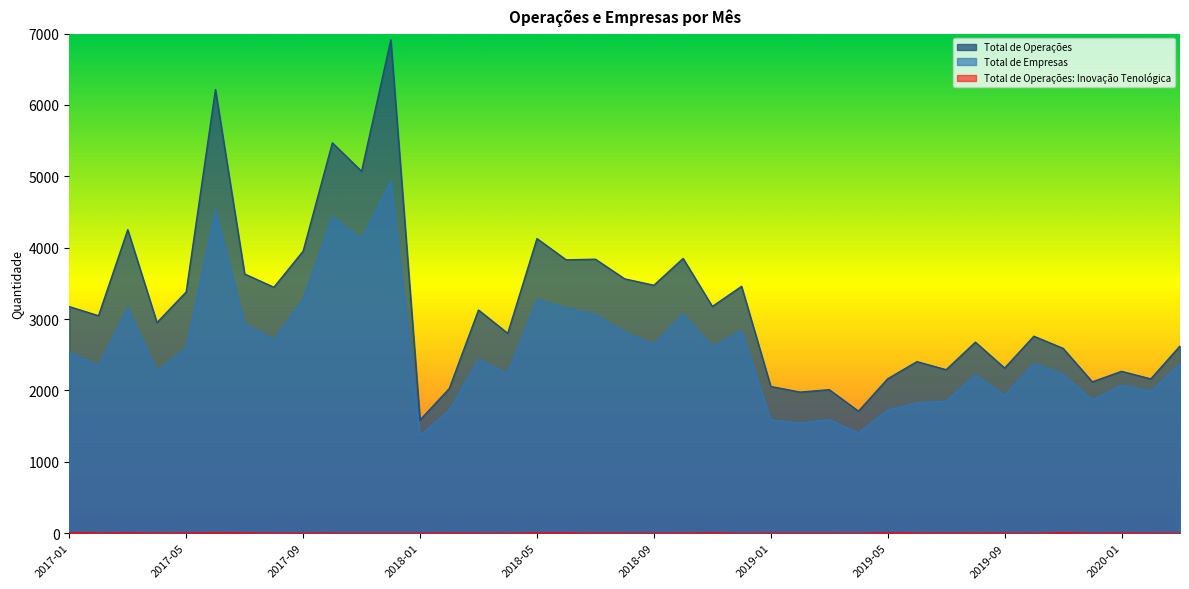

At how many categories does at least one series exceed 5110?

3